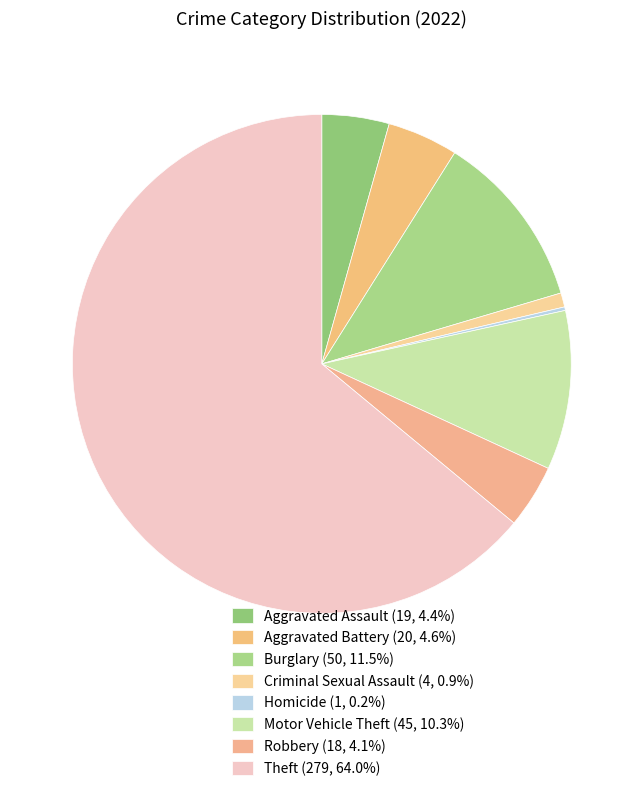

To the nearest percent, what is the difference between the largest and smallest slice percentages?

64%